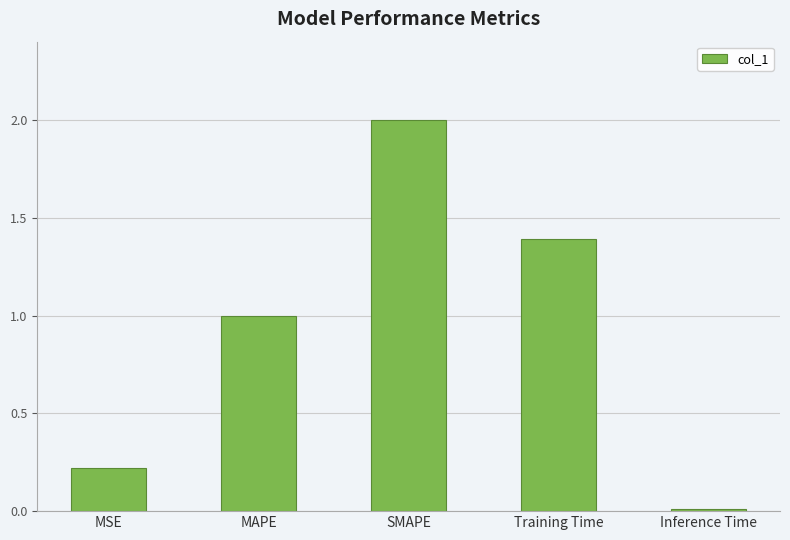

Rank the categories by value from highest to lowest.

SMAPE, Training Time, MAPE, MSE, Inference Time